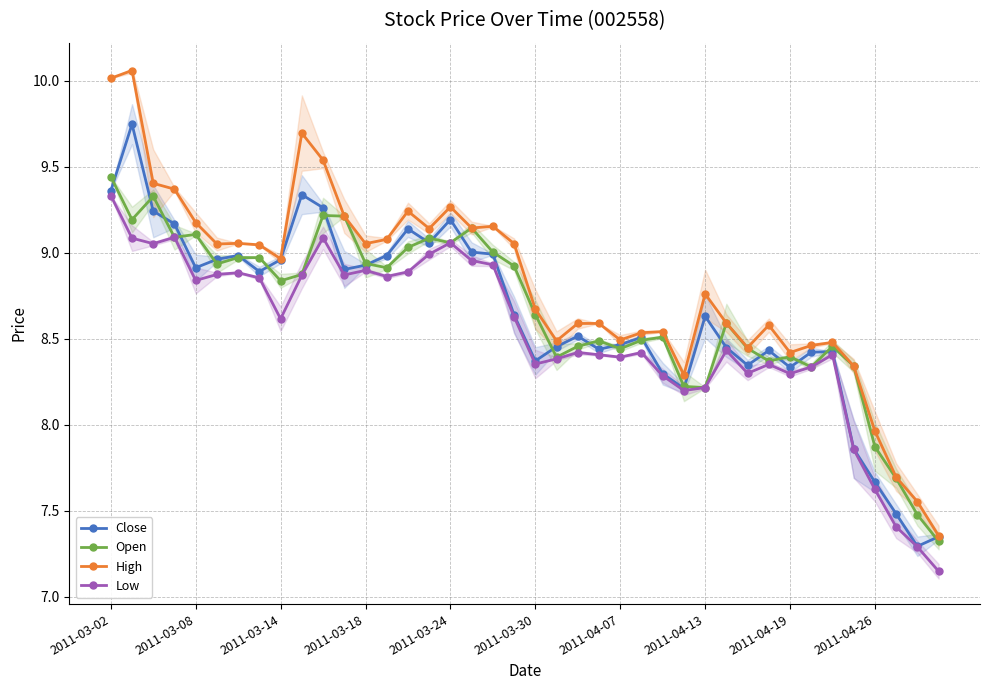

The value of Low at 2011-03-14 is 2.5. True or false?

False